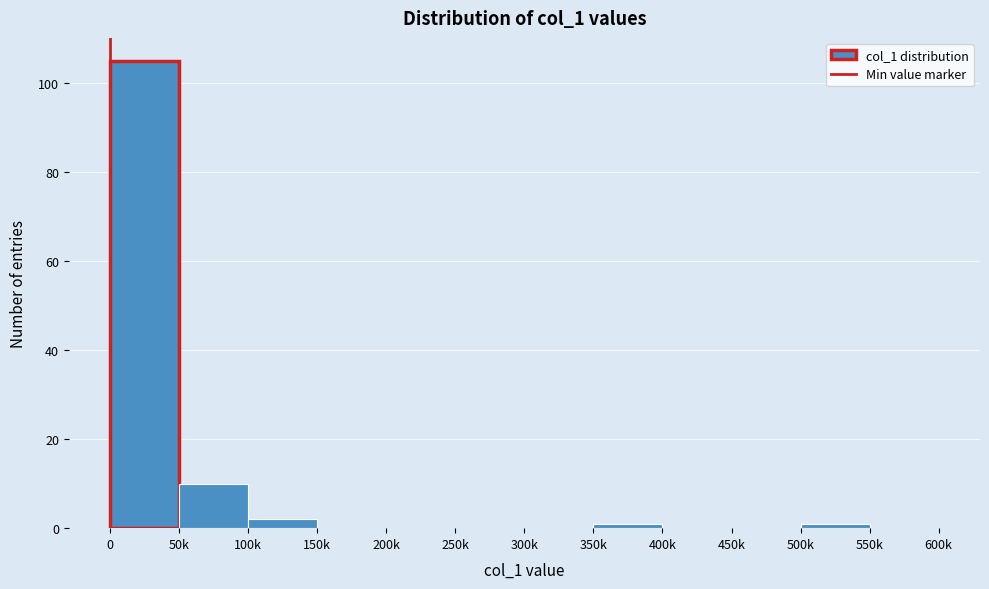

Reading left to right, list all the values displayed in this chart.

0=105	50k=10	100k=2	150k=0	200k=0	250k=0	300k=0	350k=1	400k=0	450k=0	500k=1	550k=0